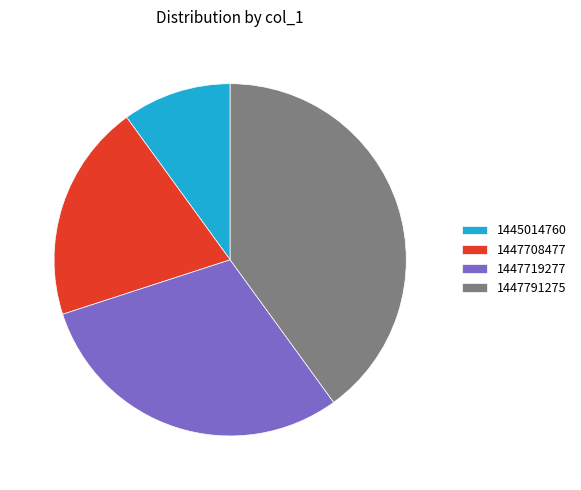

Do 1445014760 and 1447719277 together represent more than half of the pie?

No